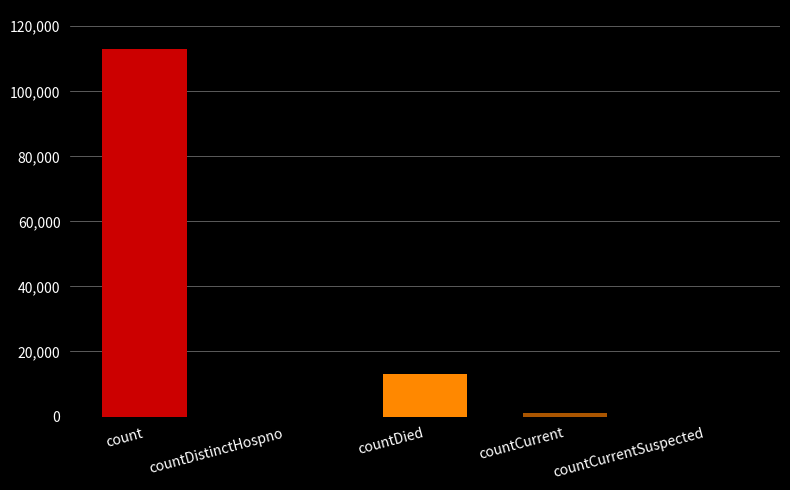

What is the sum of all values?

127326